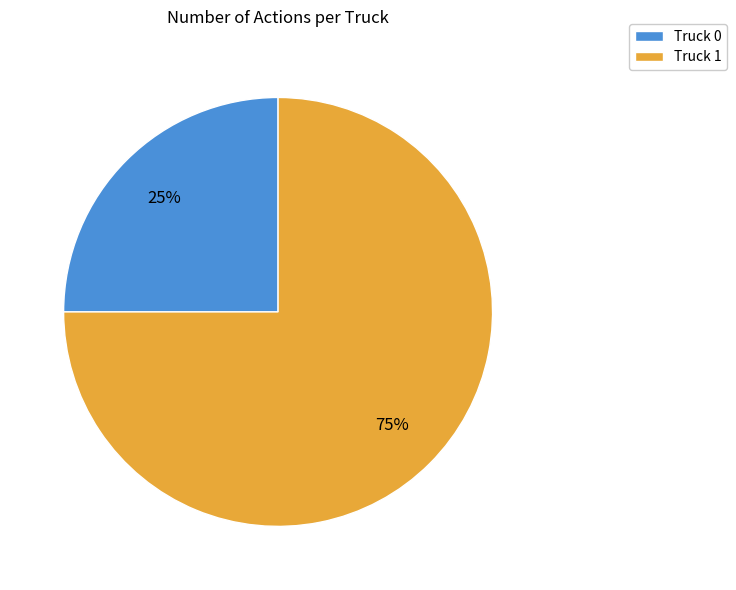

To the nearest percent, what percentage of the pie is Truck 0?

25%